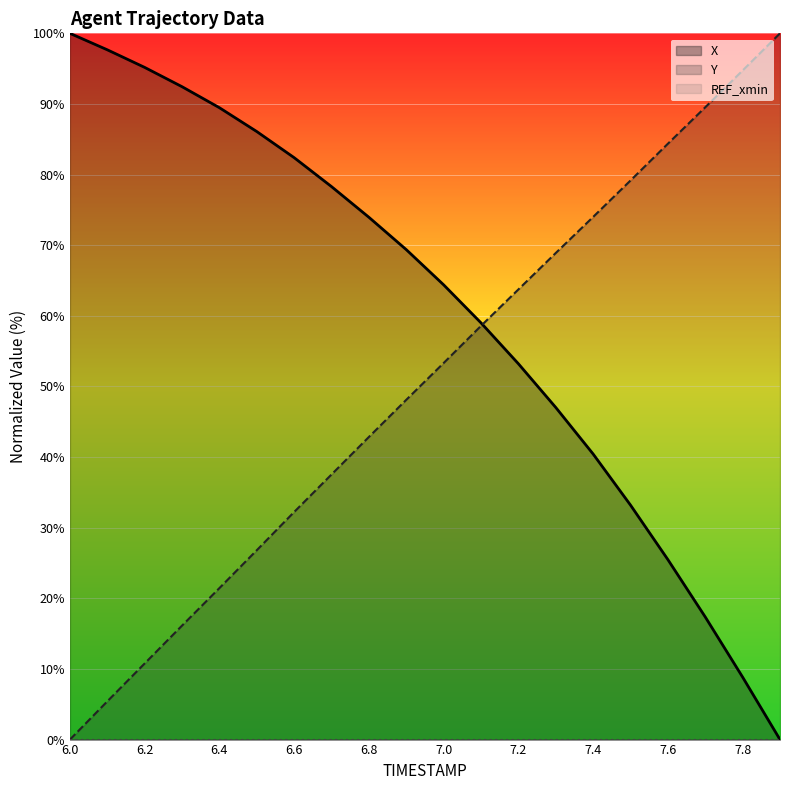

At which label does X first exceed 69?

6.0